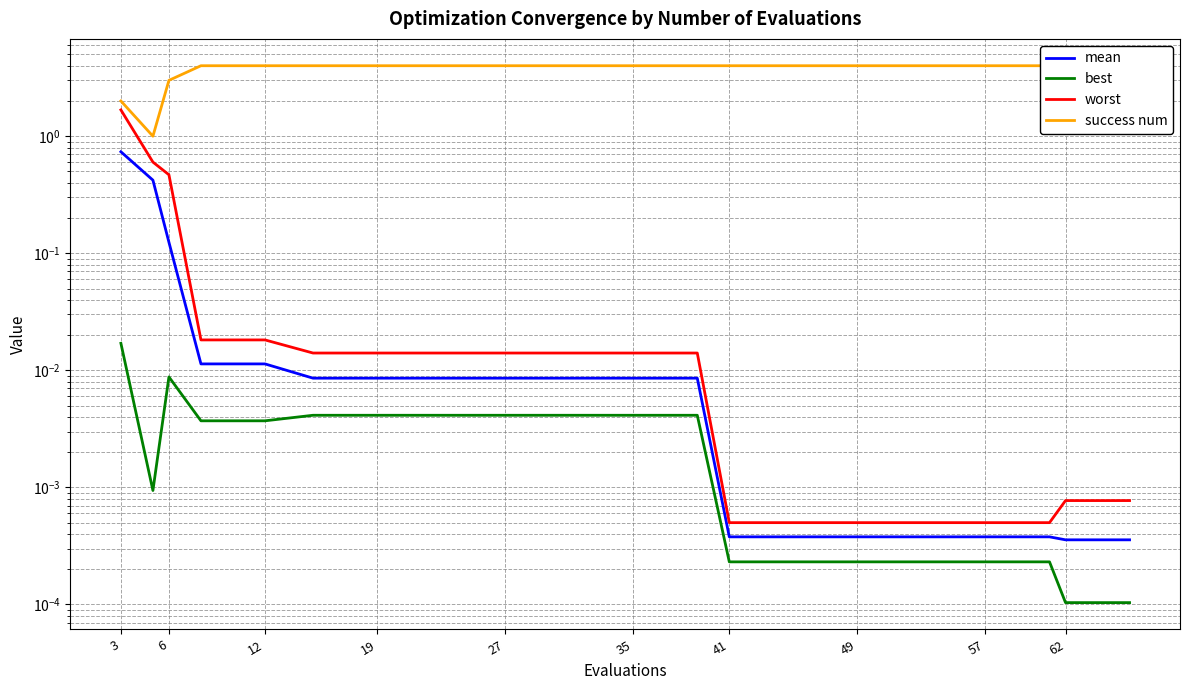

True or false: success num and best cross at least once.

False